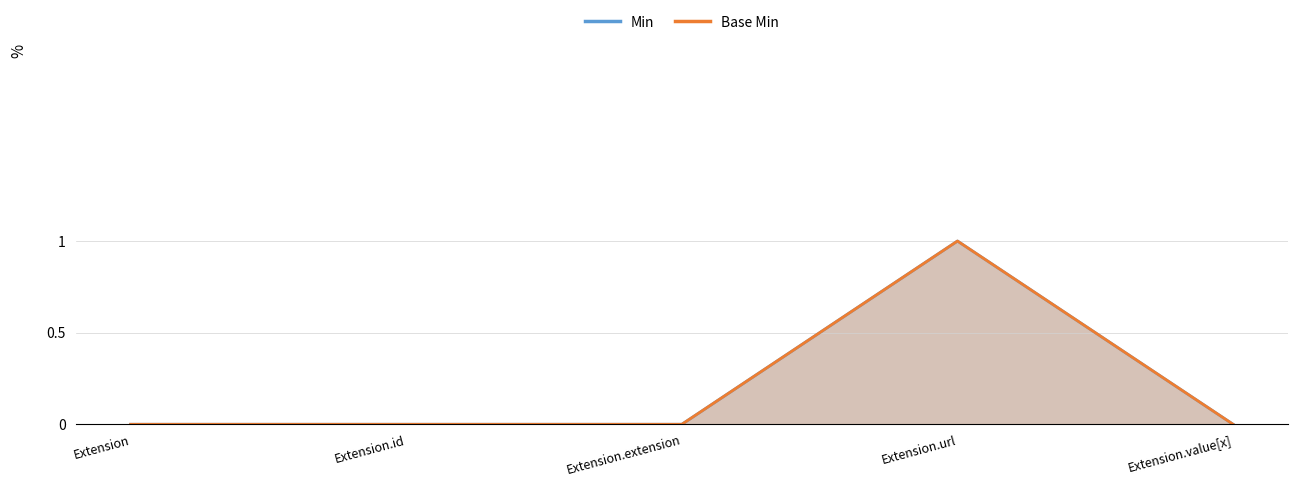

Which series has the largest total across all categories?

Min